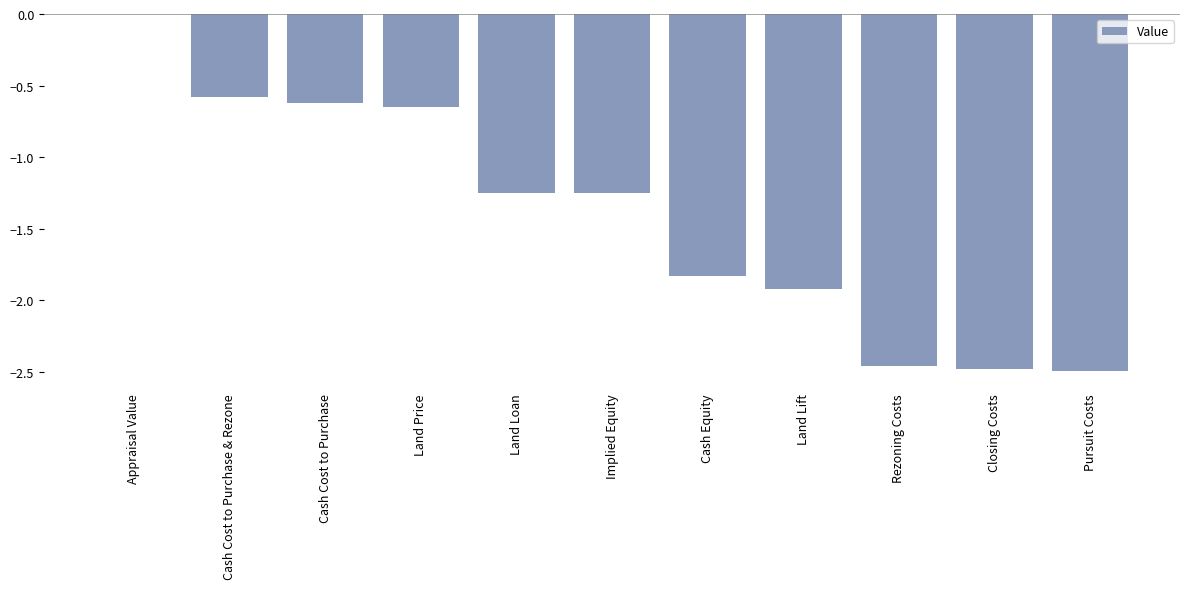

Between Appraisal Value and Closing Costs, which is larger?

Appraisal Value